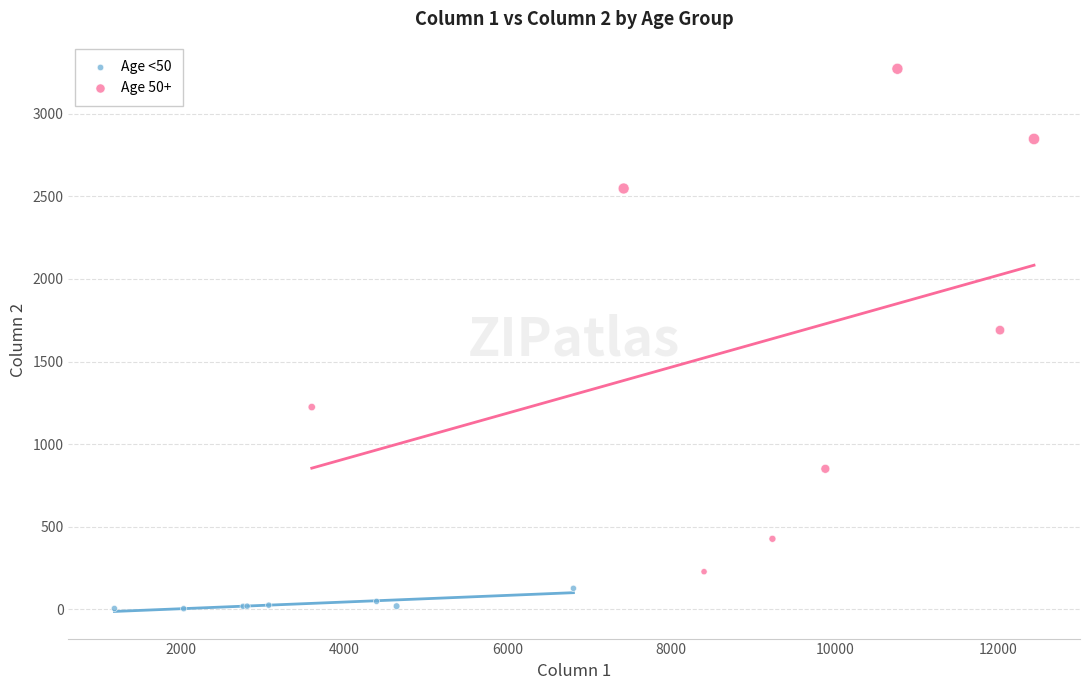

Which series has the largest Y range (max minus min)?

Age 50+